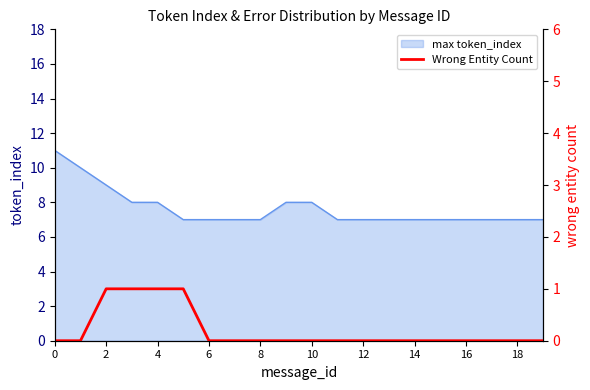

The max token_index series shows 2 at 16. True or false?

False